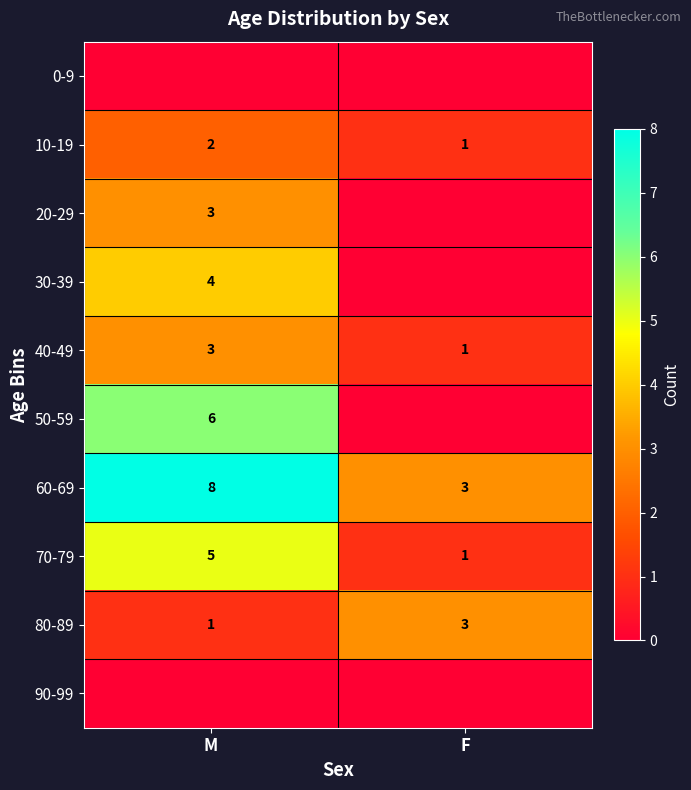

Rank the categories by 40-49 value from highest to lowest.

M, F